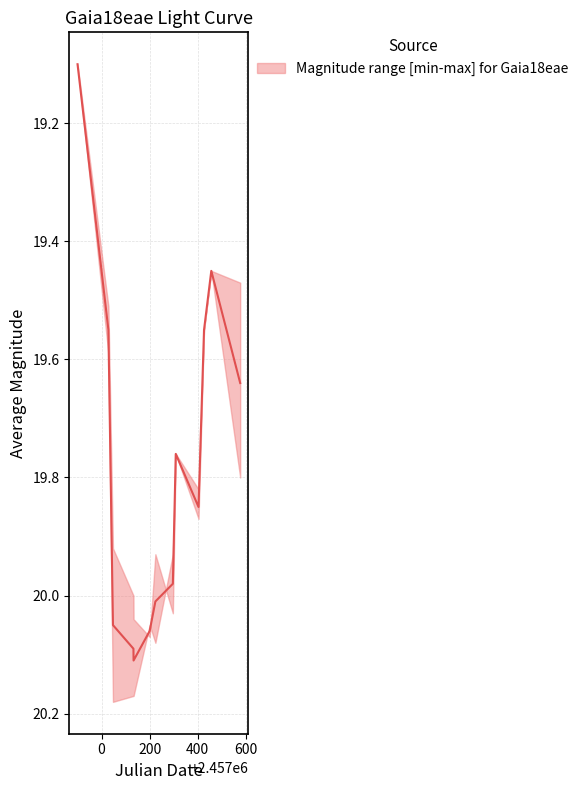

What is the label of the 2nd point from the right?

2457456.417